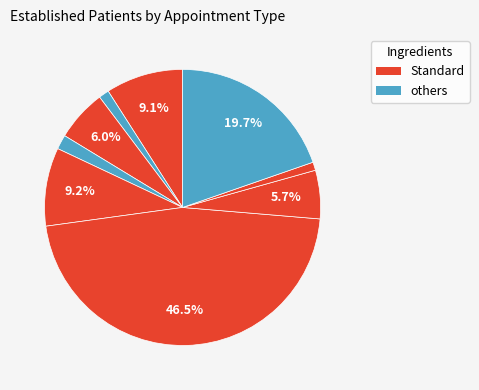

Does any single category account for the majority?

No